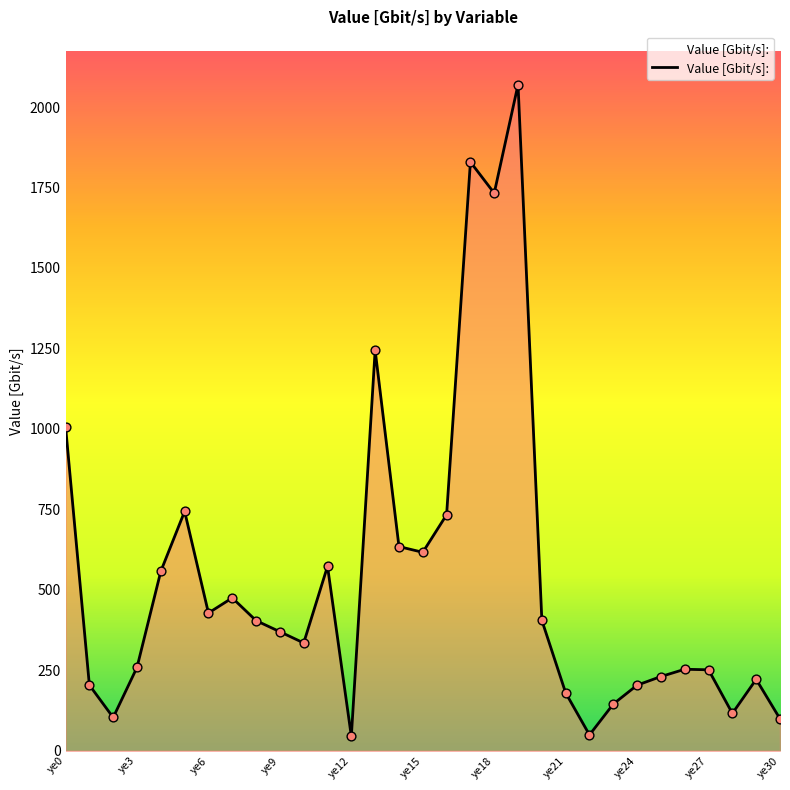

What is the difference between the maximum and minimum values?

2025.1